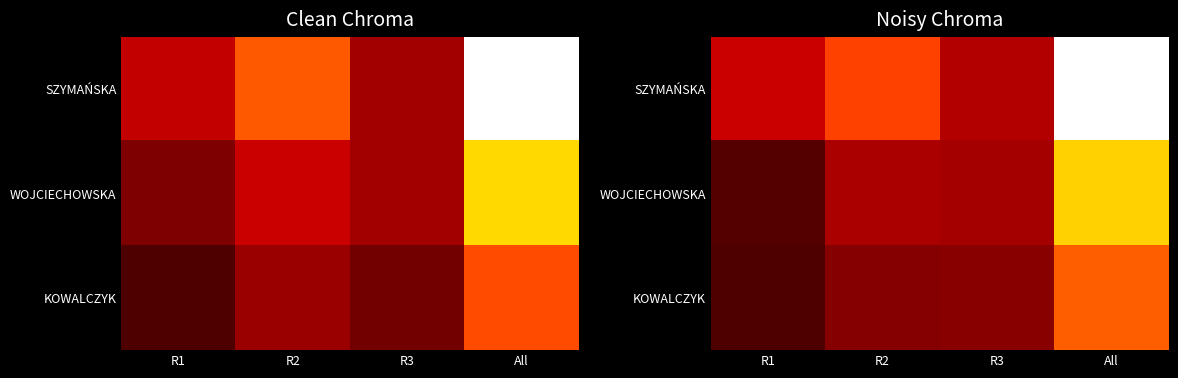

What is the spread (max minus min) of values at R3?

113.3